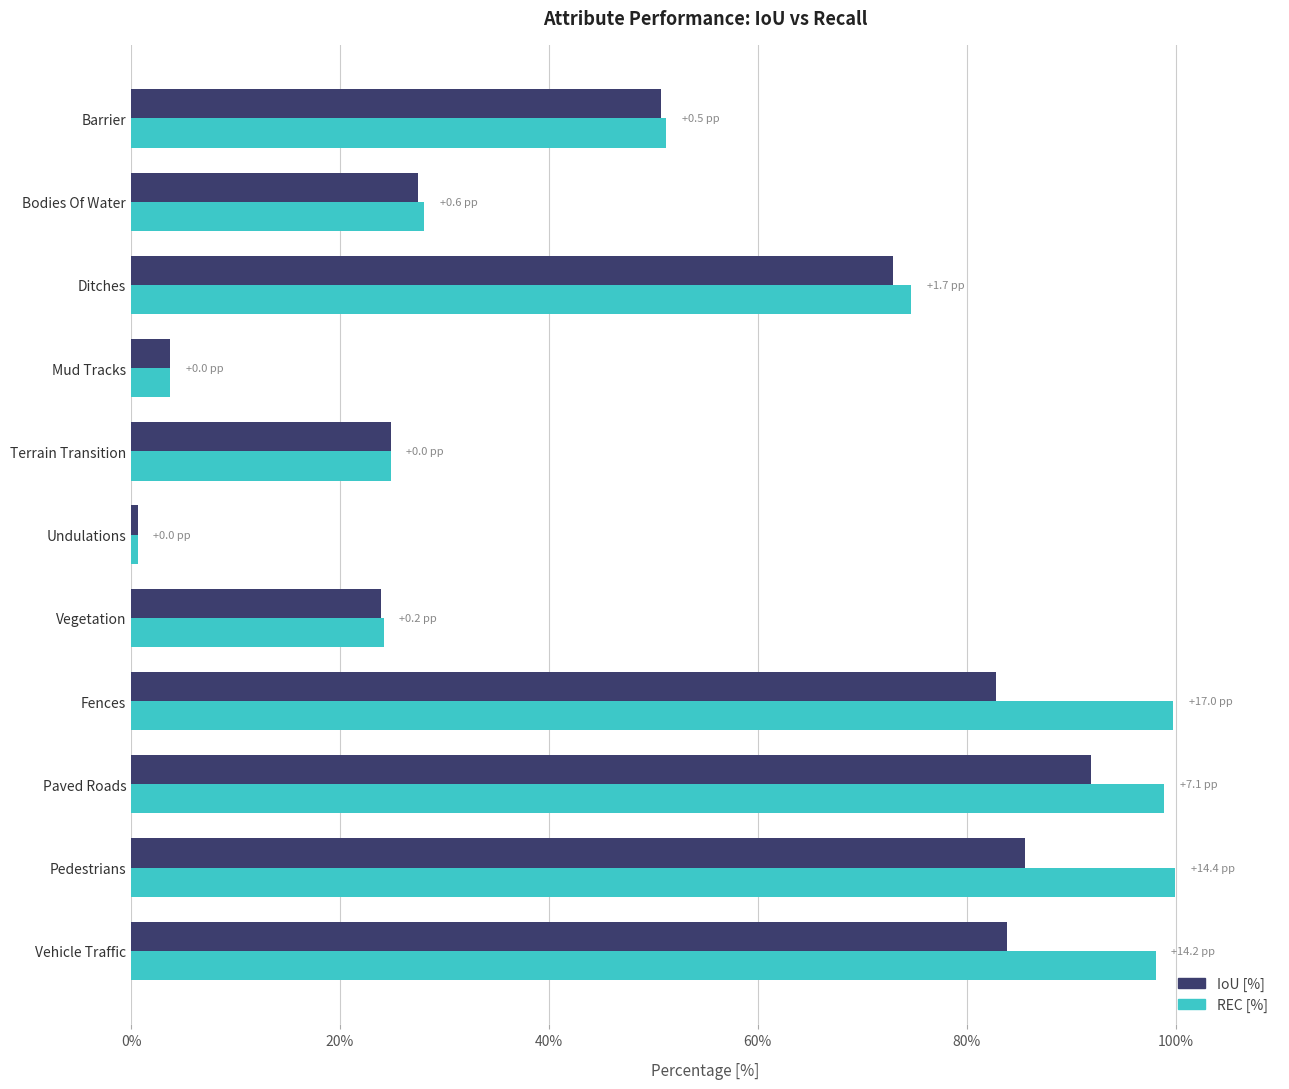

What is the difference between the maximum and minimum values in the IoU [%] series?

91.2